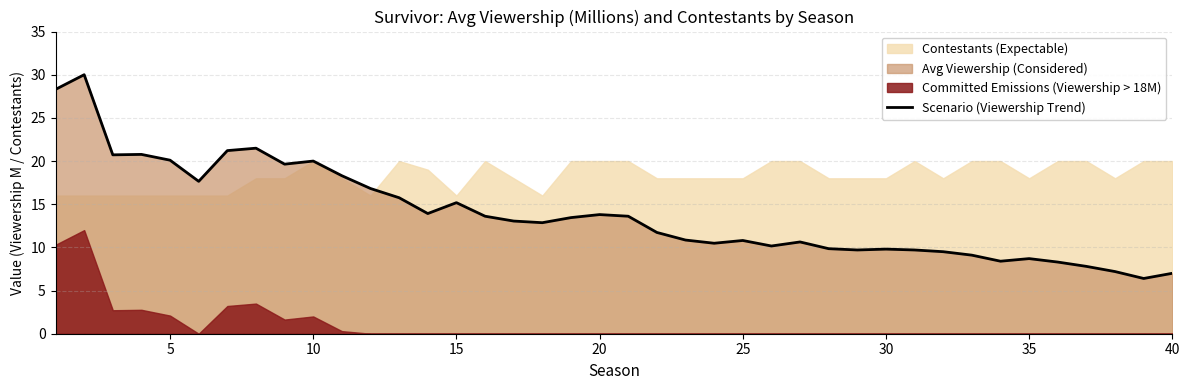

What is the maximum value for Scenario (Viewership Trend)?

30.0